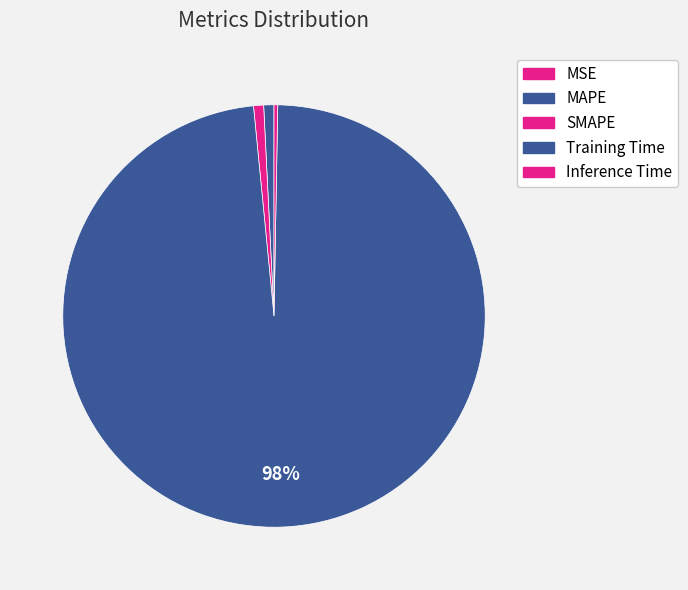

What is the total percentage of Training Time and MSE?

98.2%